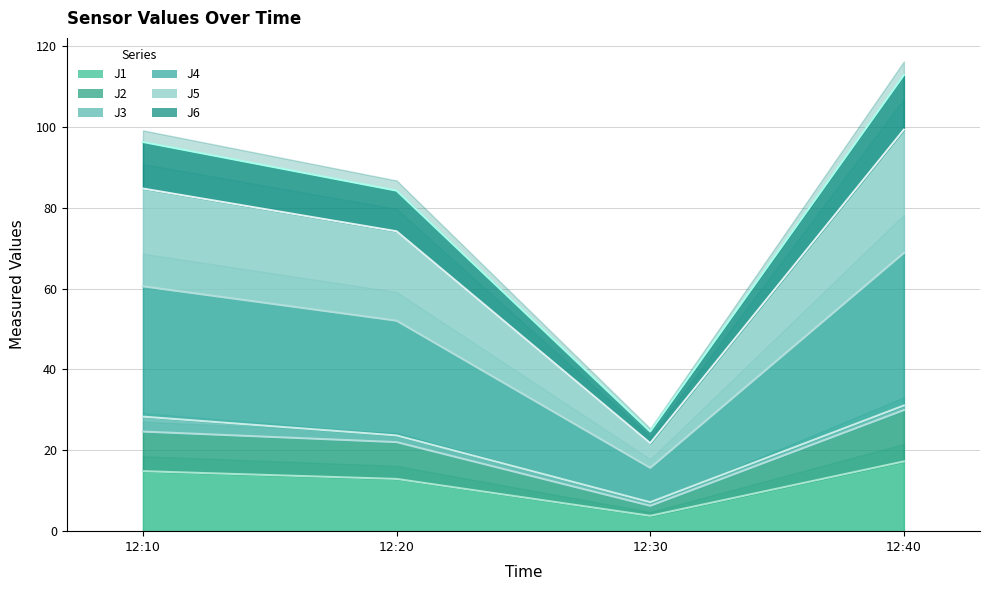

Between 12:10 and 12:40, which series saw the biggest shift?

J5